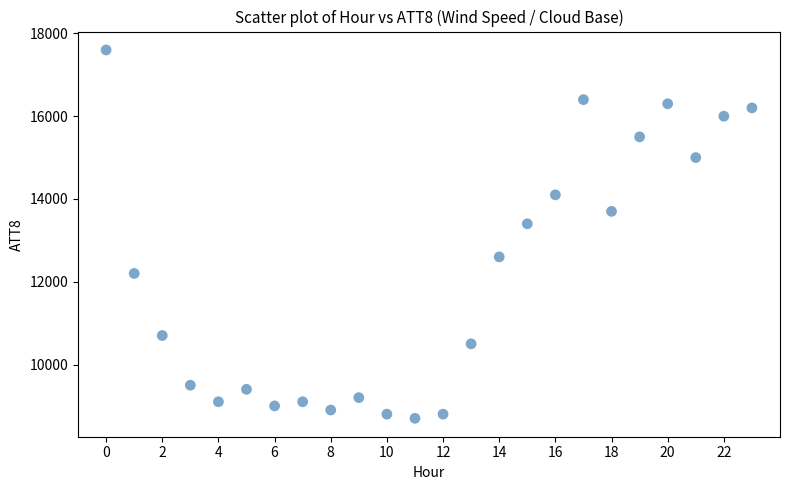

What Y value in the scatter plot is closest to 13150?

13400